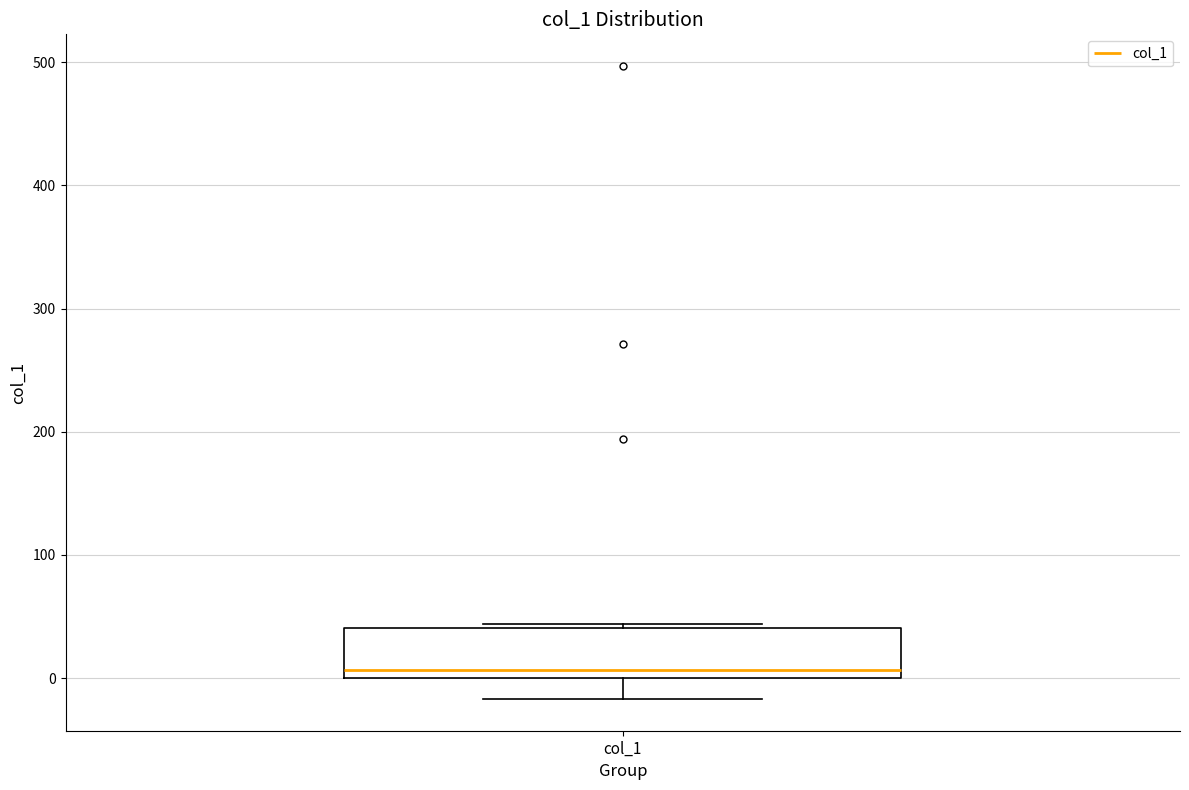

Where is the lower edge of the box for col_1 on the y-axis? The values are not printed on the chart, so give them approximately, as read against the axis.

0